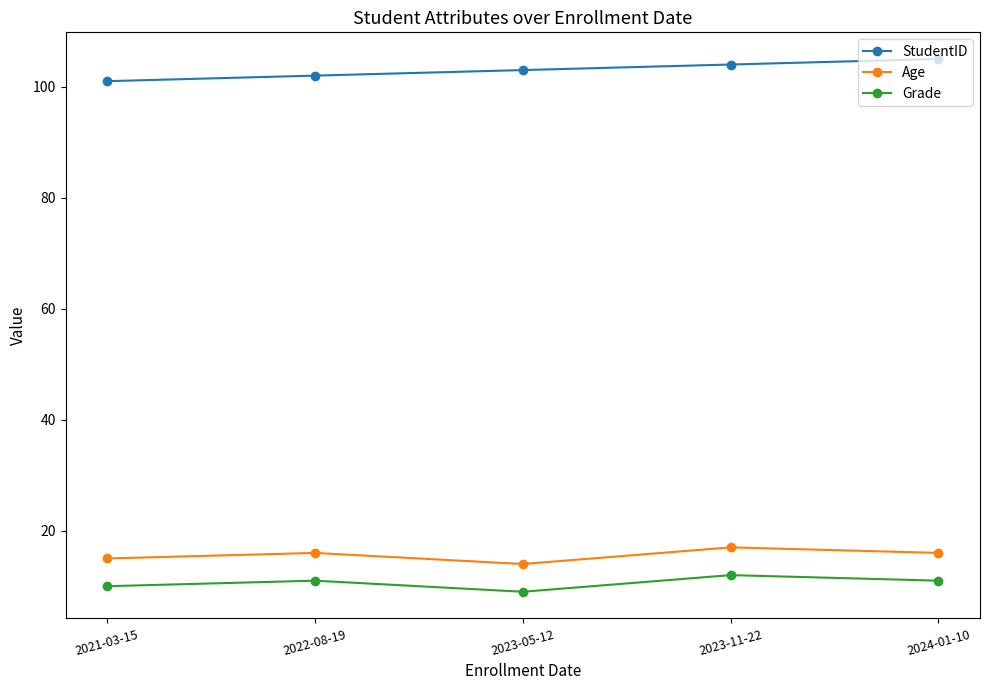

True or false: Grade and StudentID intersect in this chart.

False